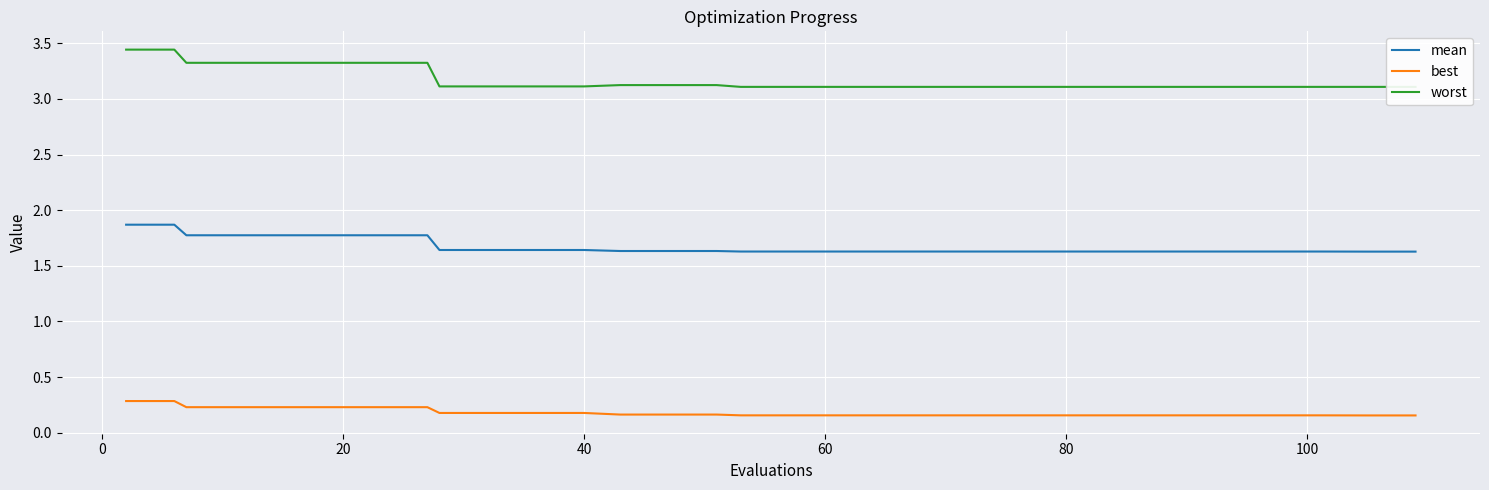

True or false: mean and best cross at least once.

False